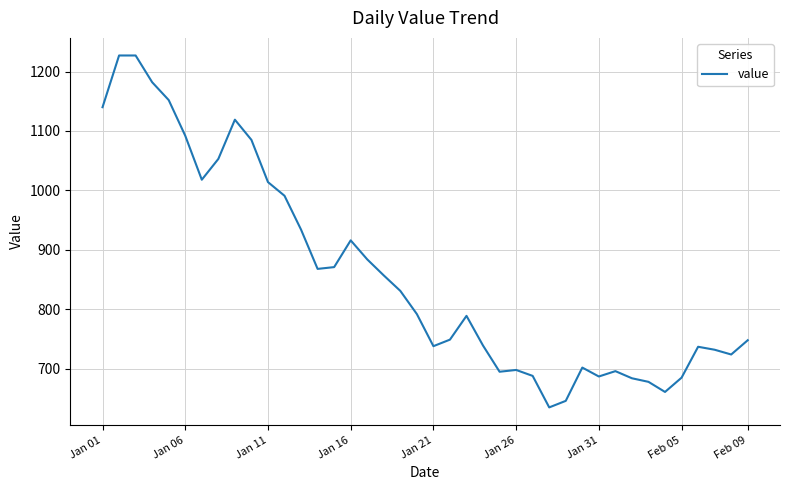

What is the smallest value displayed?

635